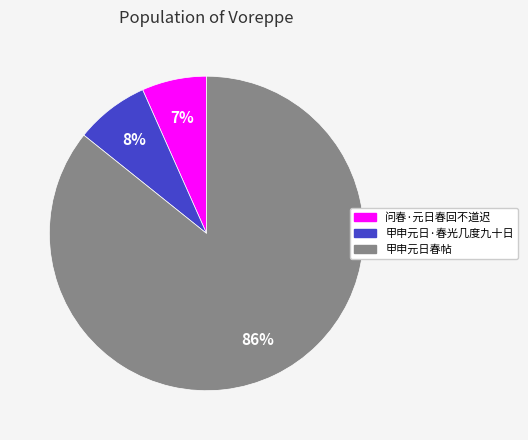

Count the number of slices in the pie.

3